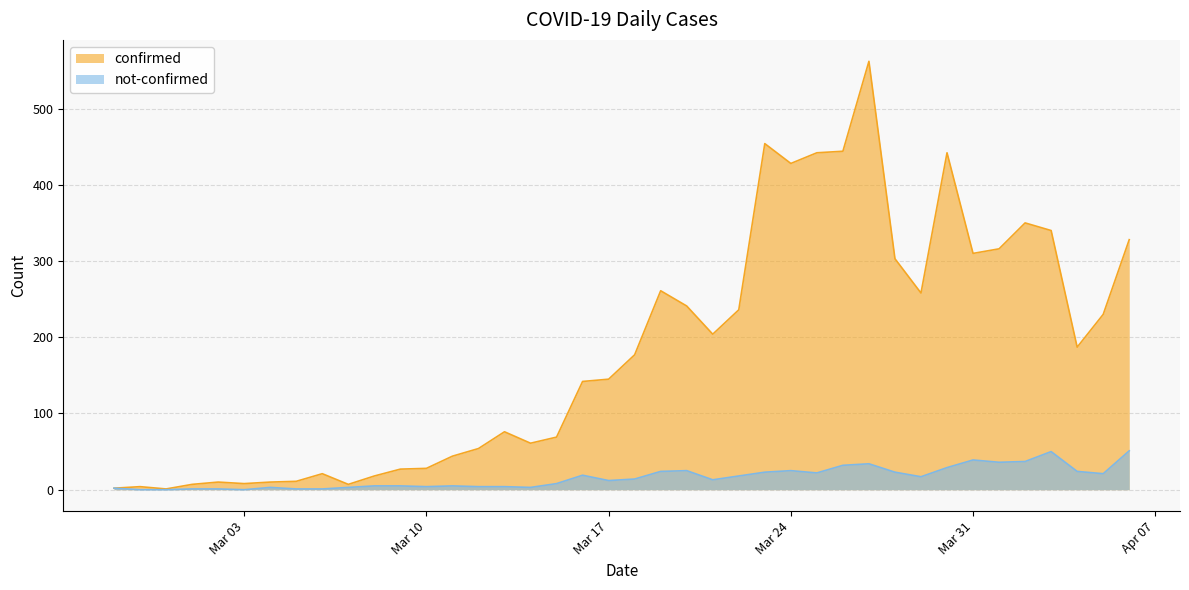

The confirmed series shows 442 at 2020-03-30. True or false?

True